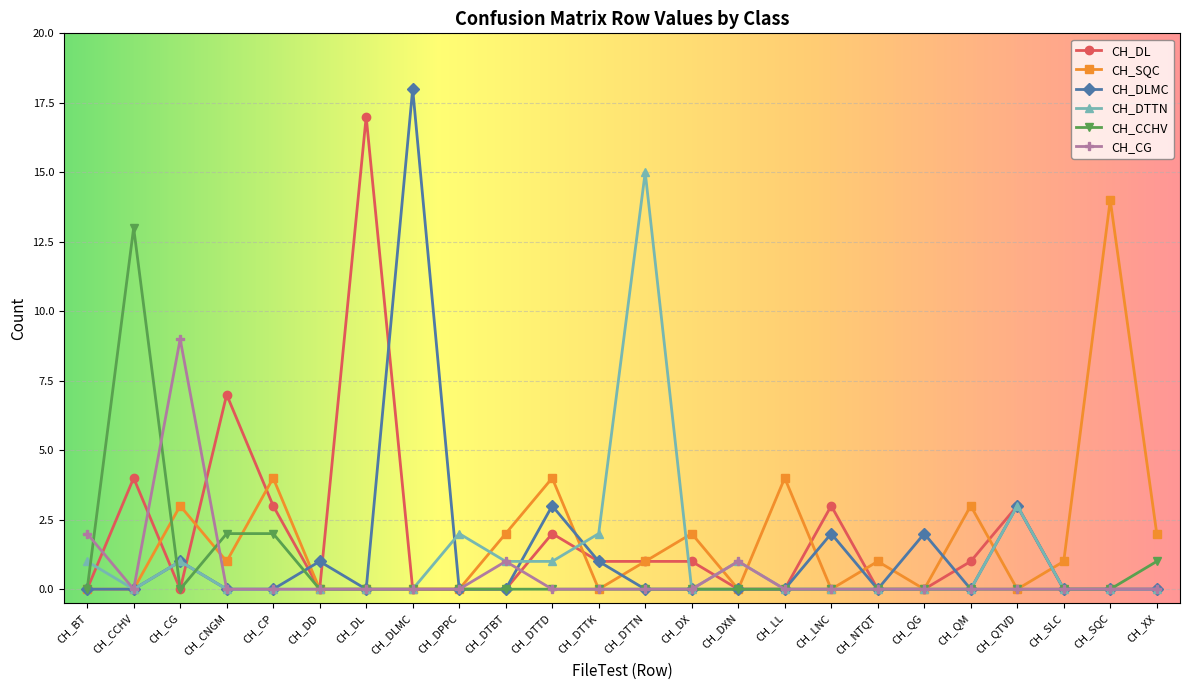

Reading left to right, what are all the values shown in this chart?

CH_DL: 0	4	0	7	3	0	17	0	0	0	2	1	1	1	0	0	3	0	0	1	3	0	0	0
CH_SQC: 0	0	3	1	4	0	0	0	0	2	4	0	1	2	0	4	0	1	0	3	0	1	14	2
CH_DLMC: 0	0	1	0	0	1	0	18	0	0	3	1	0	0	0	0	2	0	2	0	3	0	0	0
CH_DTTN: 1	0	1	0	0	0	0	0	2	1	1	2	15	0	1	0	0	0	0	0	3	0	0	0
CH_CCHV: 0	13	0	2	2	0	0	0	0	0	0	0	0	0	0	0	0	0	0	0	0	0	0	1
CH_CG: 2	0	9	0	0	0	0	0	0	1	0	0	0	0	1	0	0	0	0	0	0	0	0	0